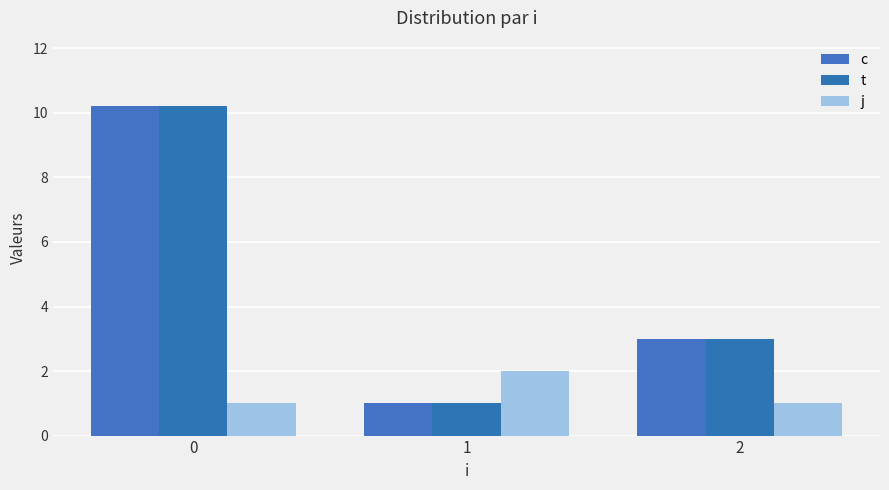

What is the maximum value for c?

10.2